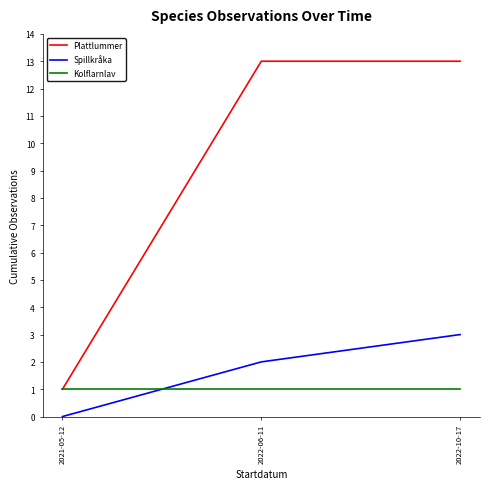

Which category has the lowest value across all series?

2021-05-12